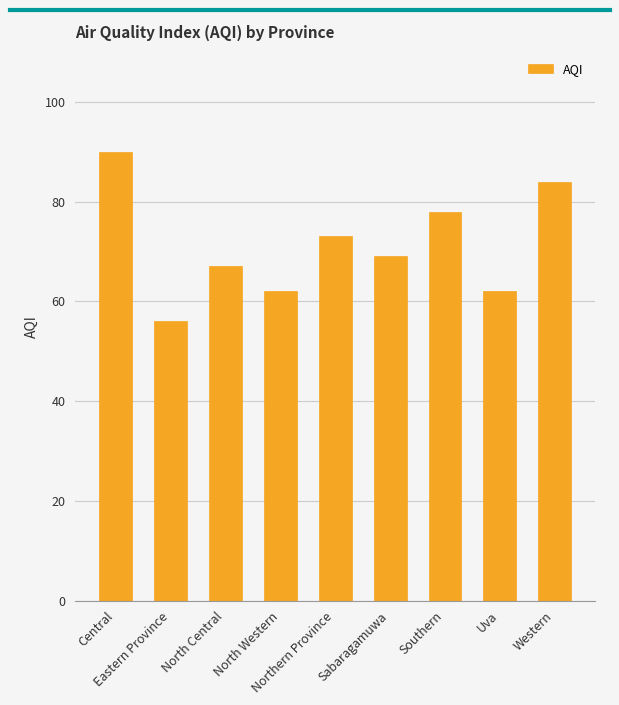

What position from the left is North Central?

3